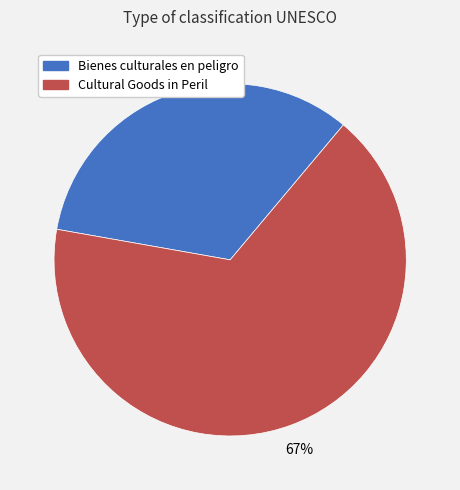

What percentage is the Bienes culturales en peligro slice, to the nearest percent?

33%